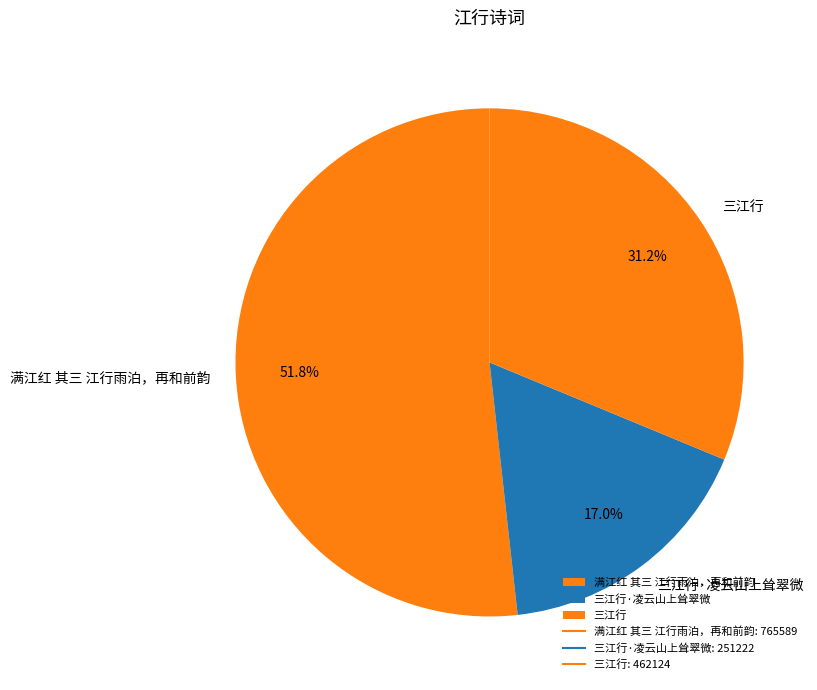

Does any single category account for the majority?

Yes